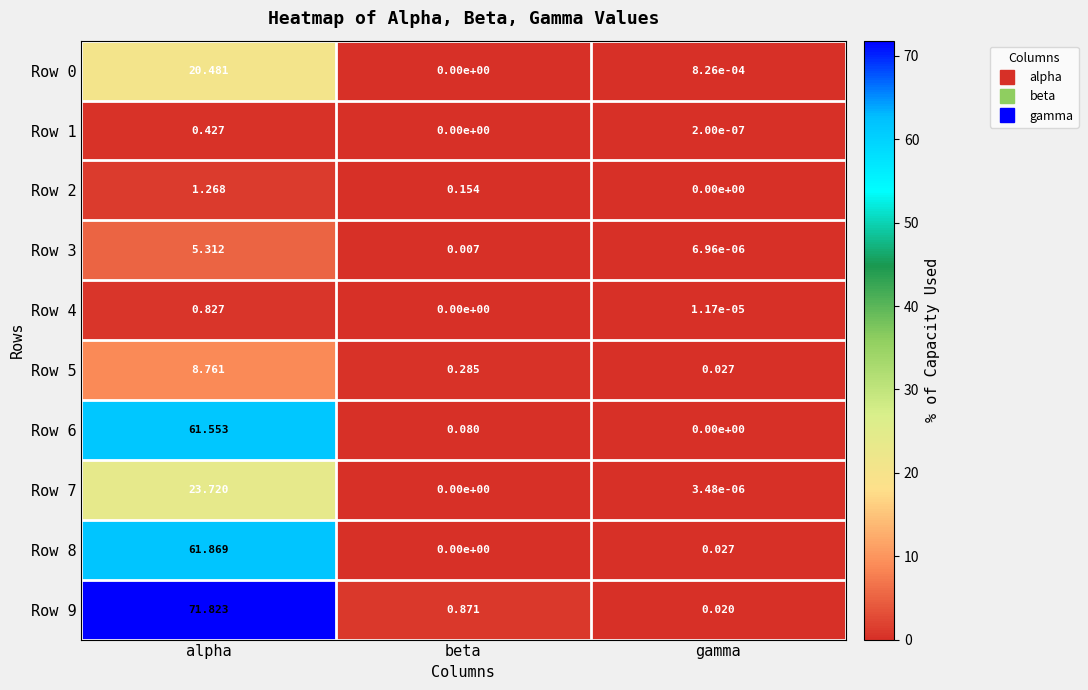

At which category is the sum across all series the highest?

alpha